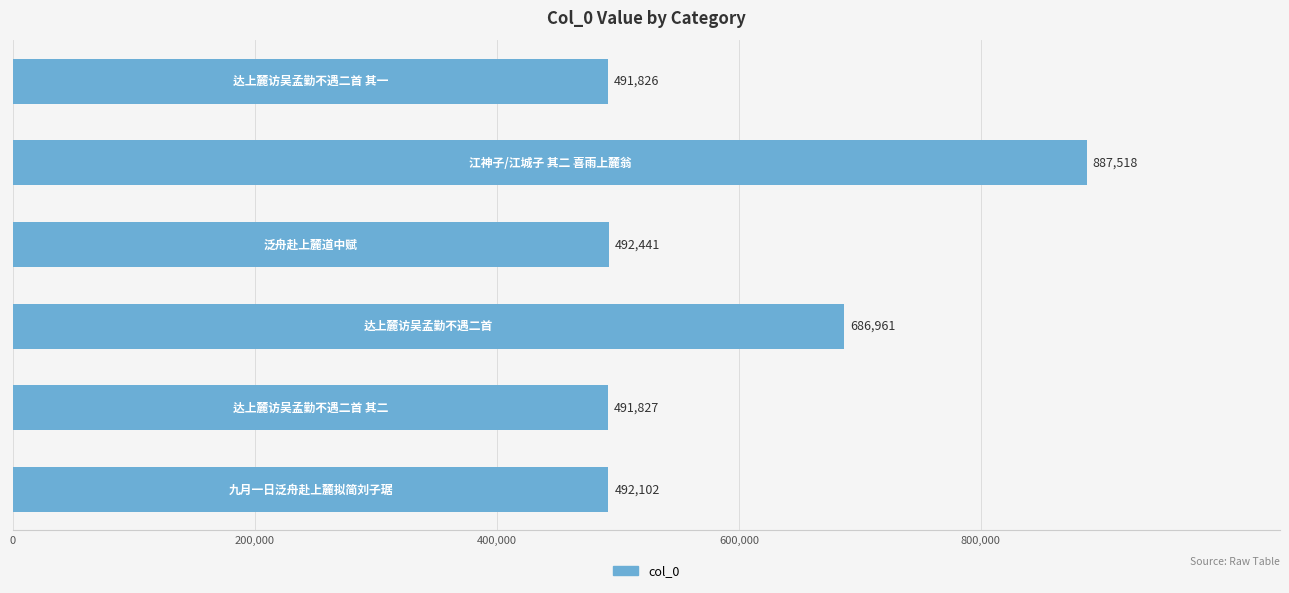

What is the maximum value shown in the chart?

887518